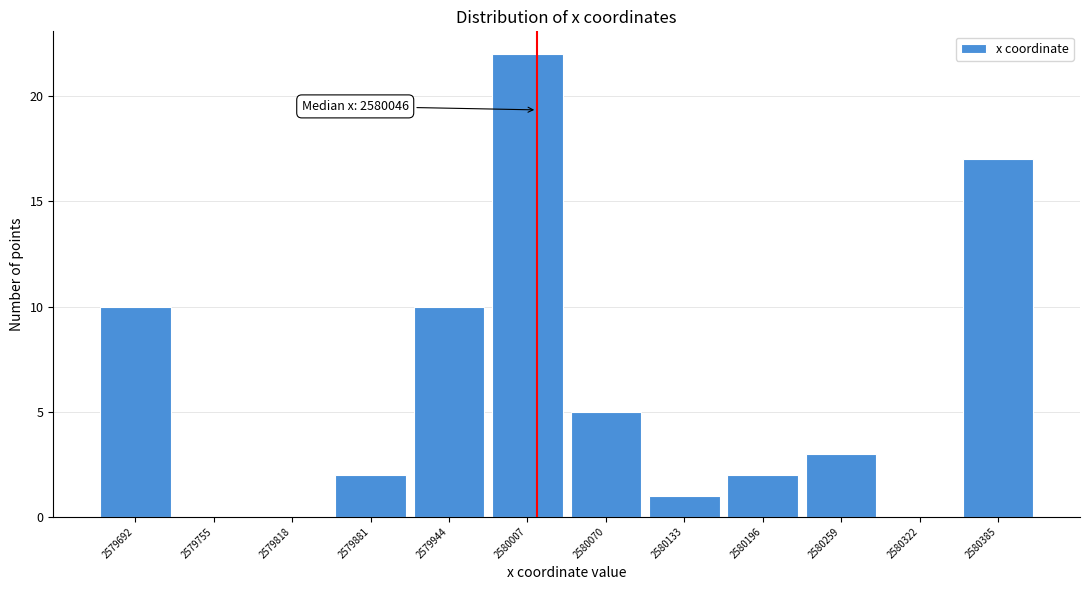

Reading right to left, what are all the values shown in this chart?

2580385=17	2580322=0	2580259=3	2580196=2	2580133=1	2580070=5	2580007=22	2579944=10	2579881=2	2579818=0	2579755=0	2579692=10